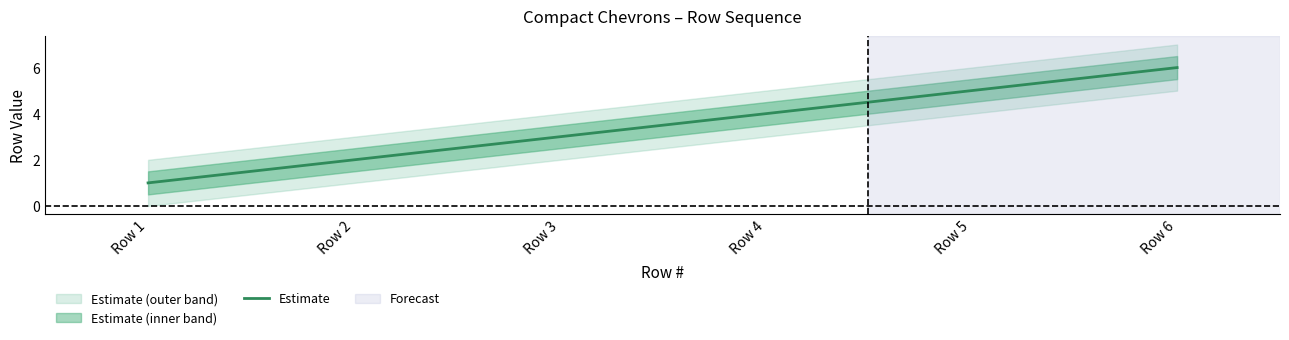

What value does the data have at Row 5?

5